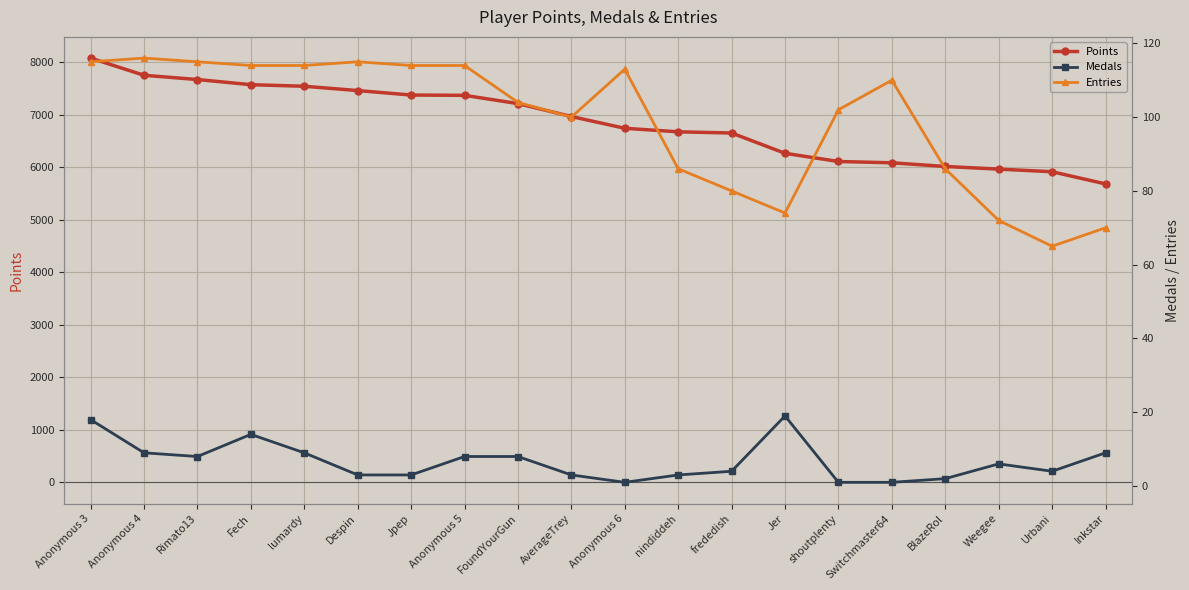

Which series has the largest range (max minus min)?

Points